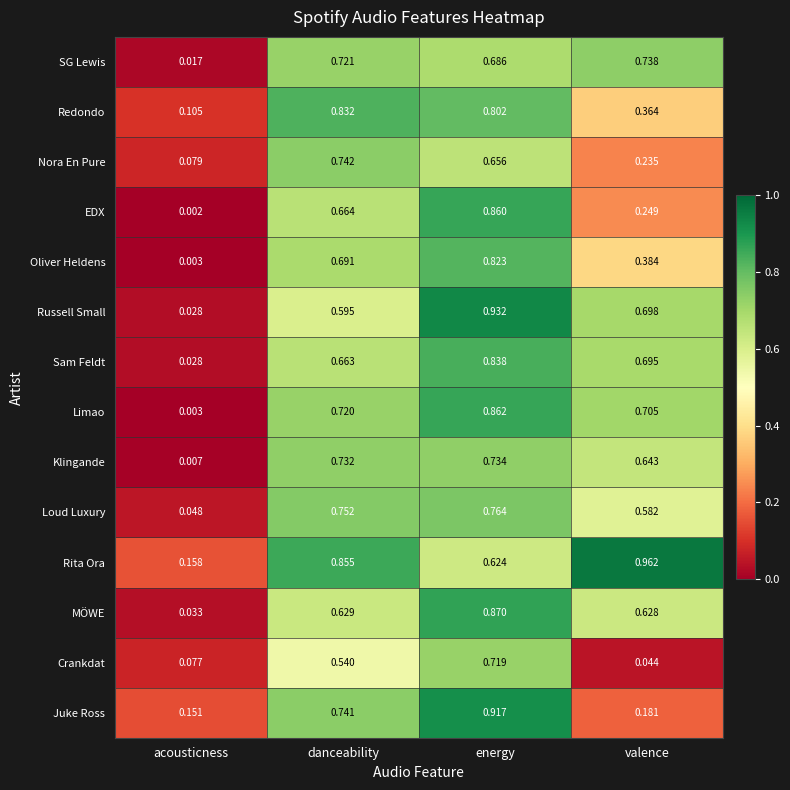

Which category has the highest value in the Limao series?

energy